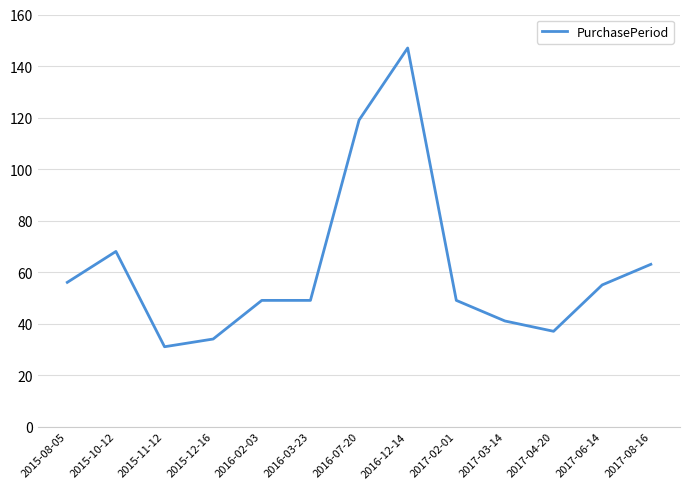

What position from the left is 2015-12-16?

4